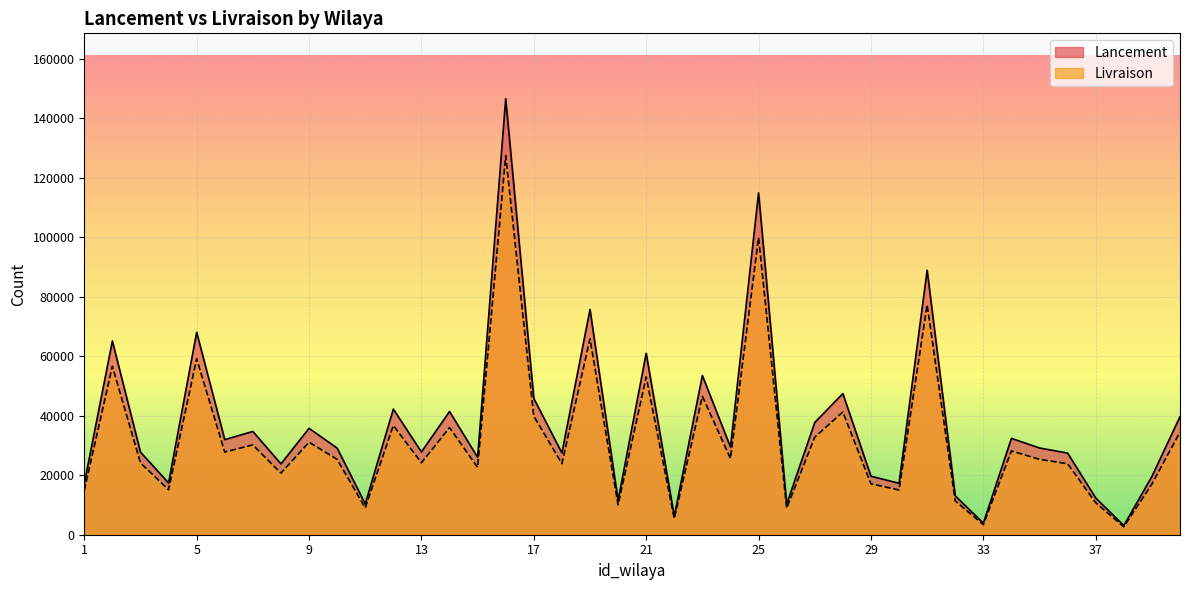

At which category does the chart reach its minimum across all series?

38